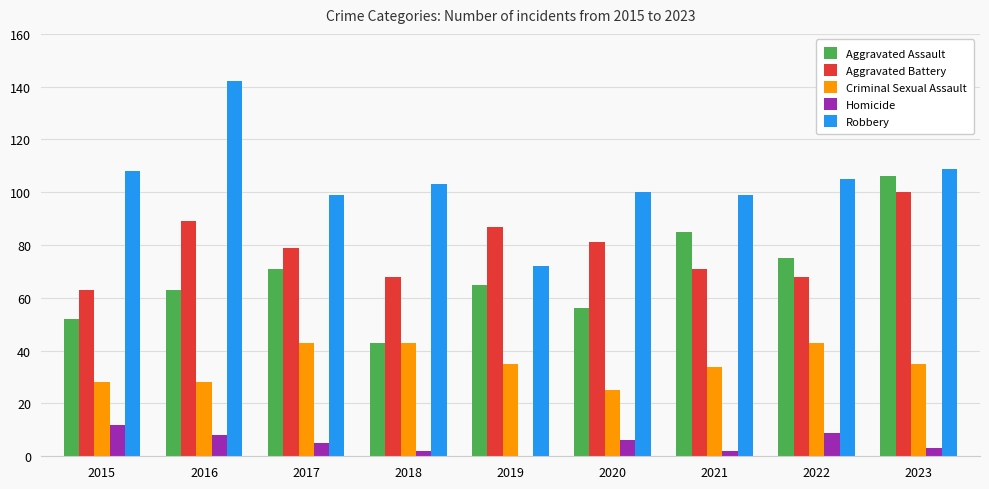

Which label corresponds to the largest value in the chart?

2016